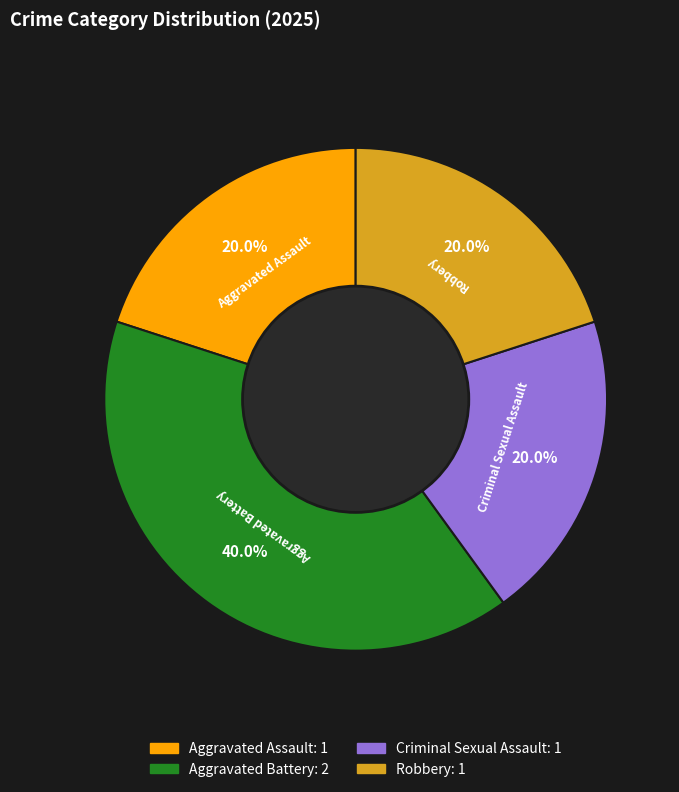

To the nearest percent, what is the average slice percentage?

25%